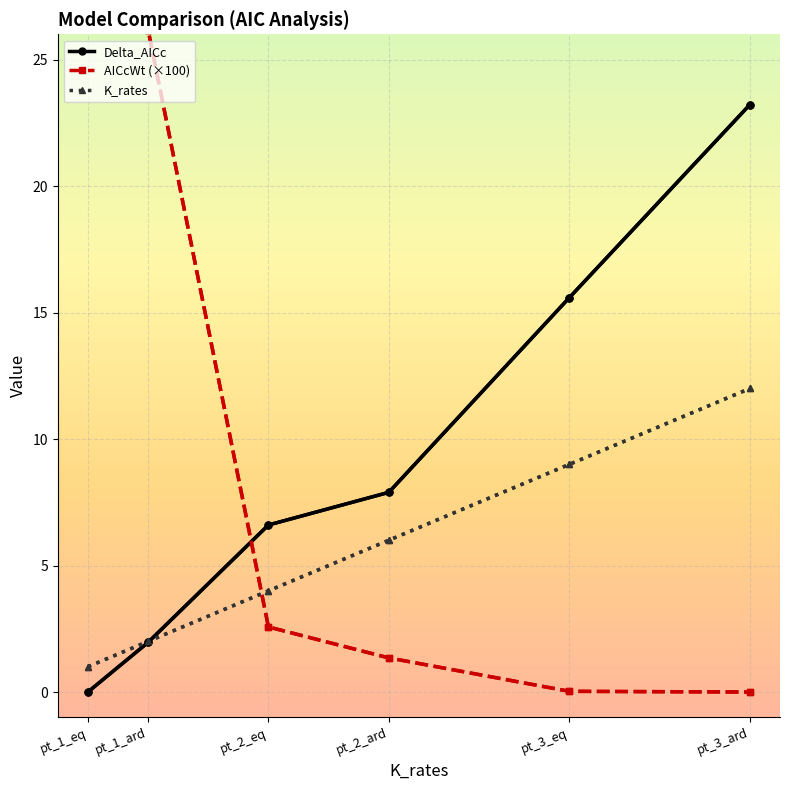

What position from the left is pt_1_eq?

1